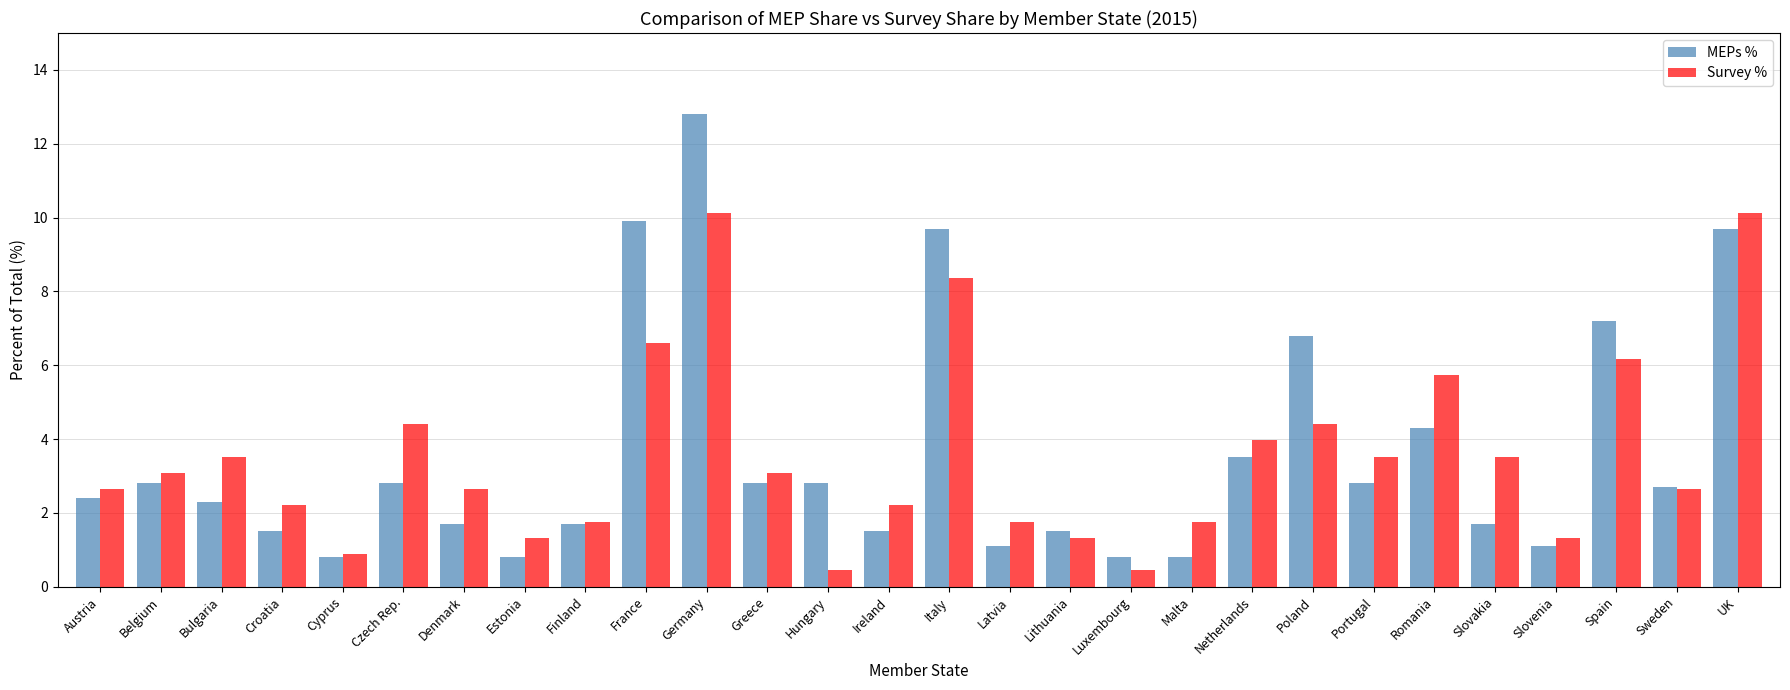

At Ireland, list the series in order from smallest to largest.

MEPs %, Survey %